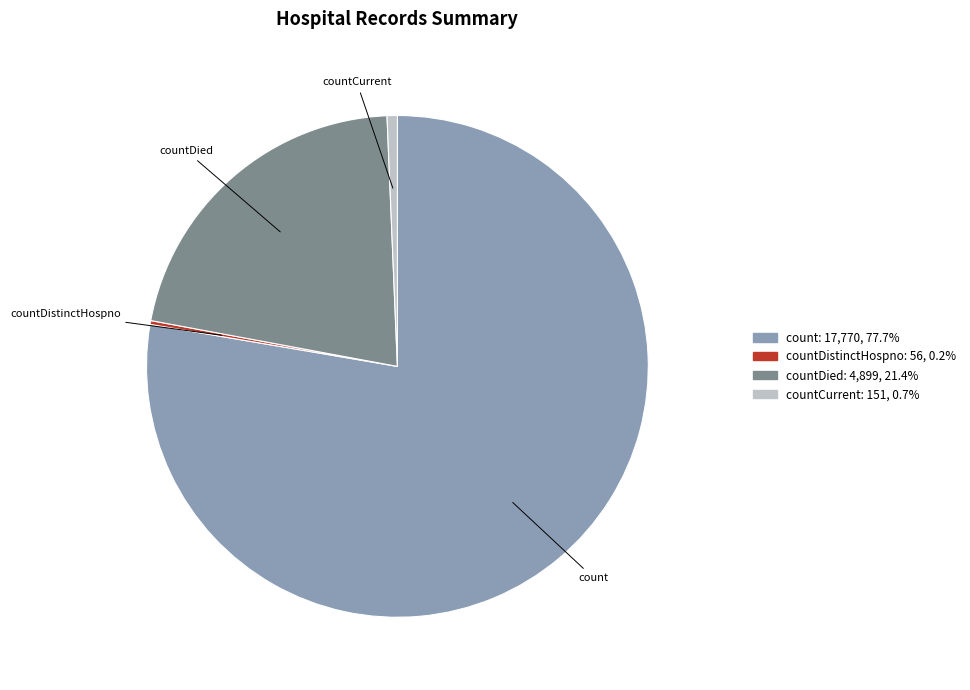

Is there any slice that represents more than half of the pie?

Yes